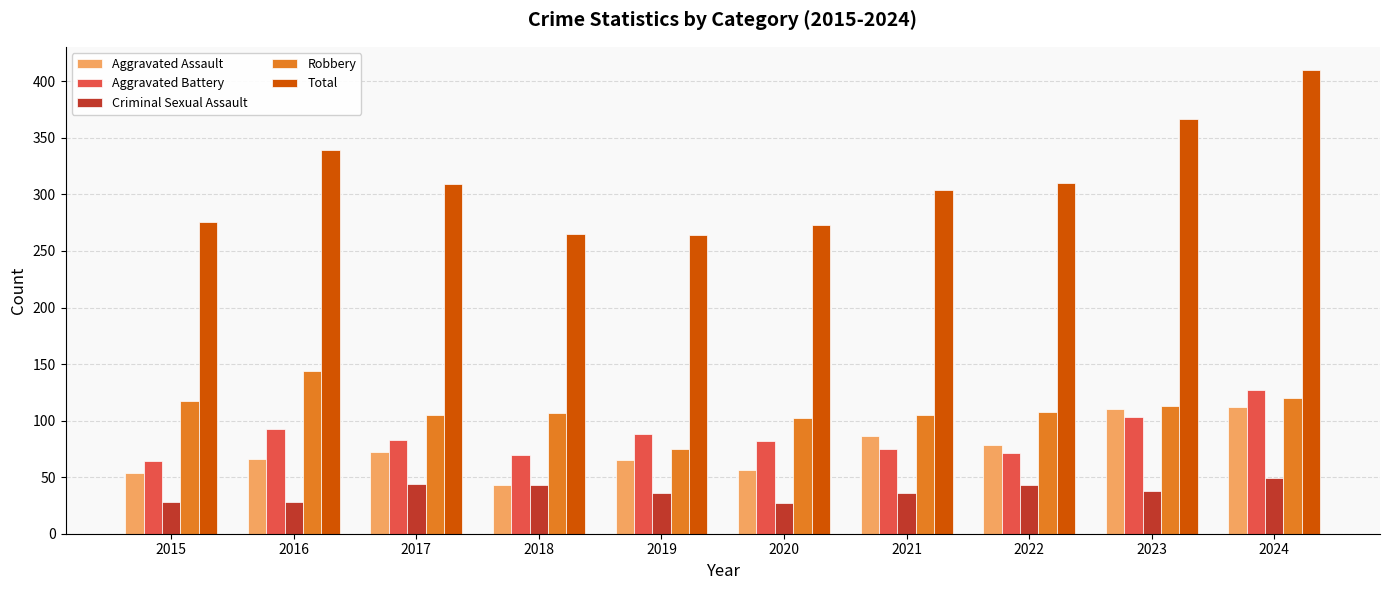

Which series has the widest spread of values?

Total